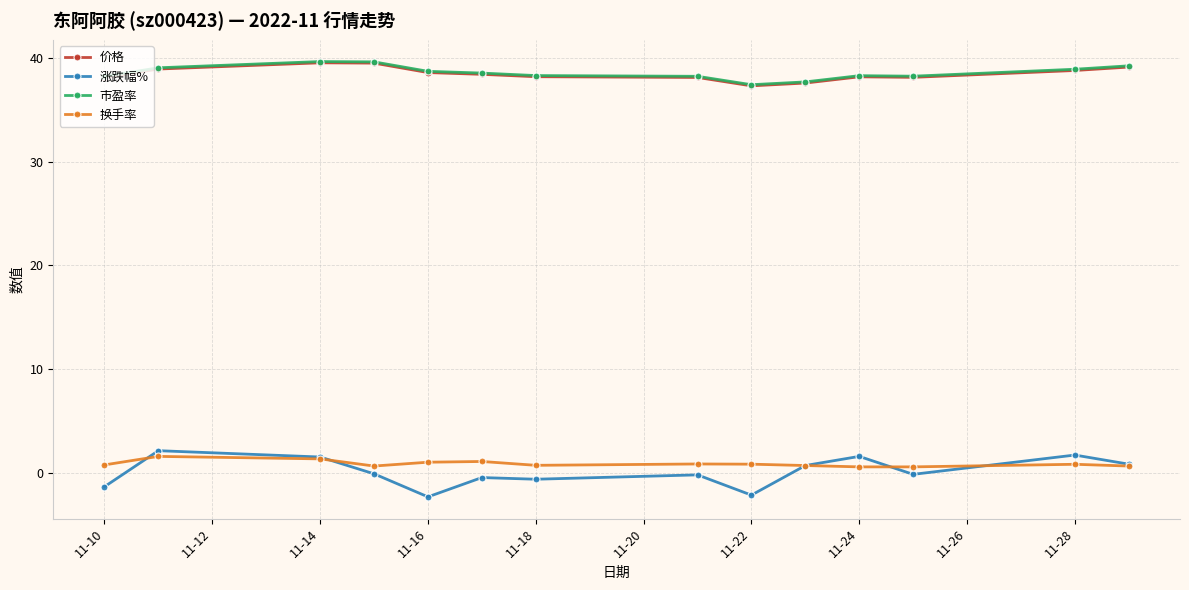

What is the value of the 价格 point at the 9th from the left?

37.3